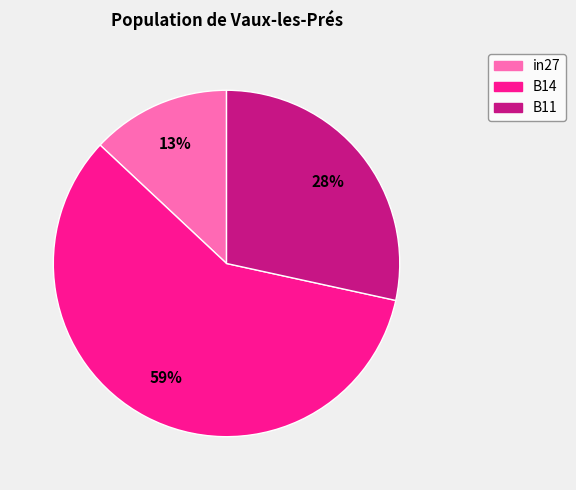

Between in27 and B11, which is larger?

B11